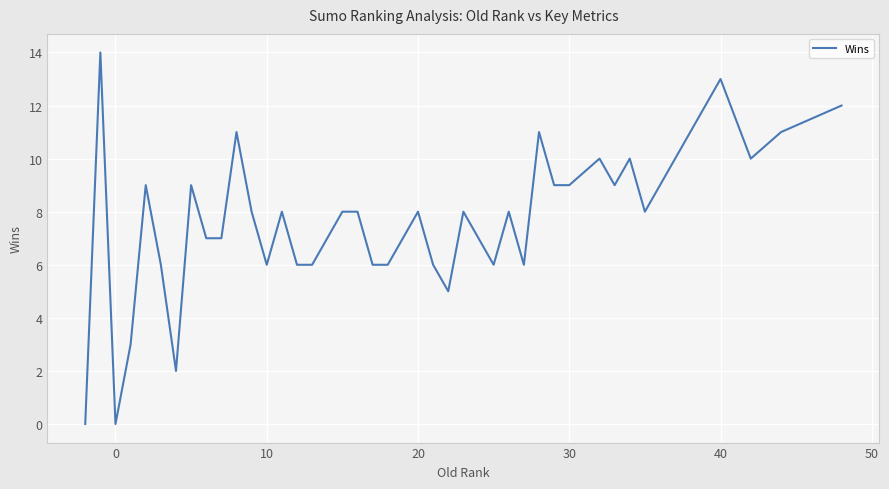

What is the difference between the maximum and minimum values?

14